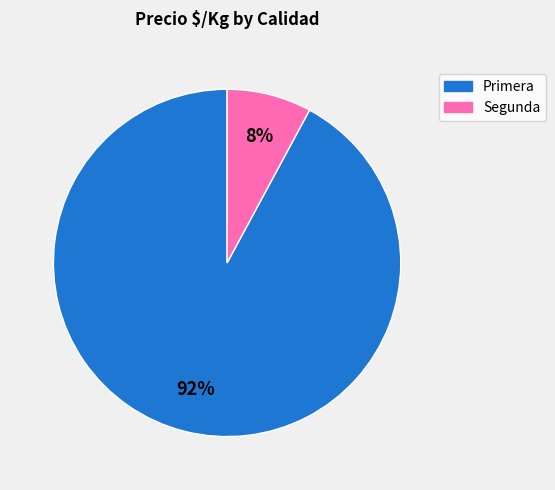

Which category accounts for the majority?

Primera